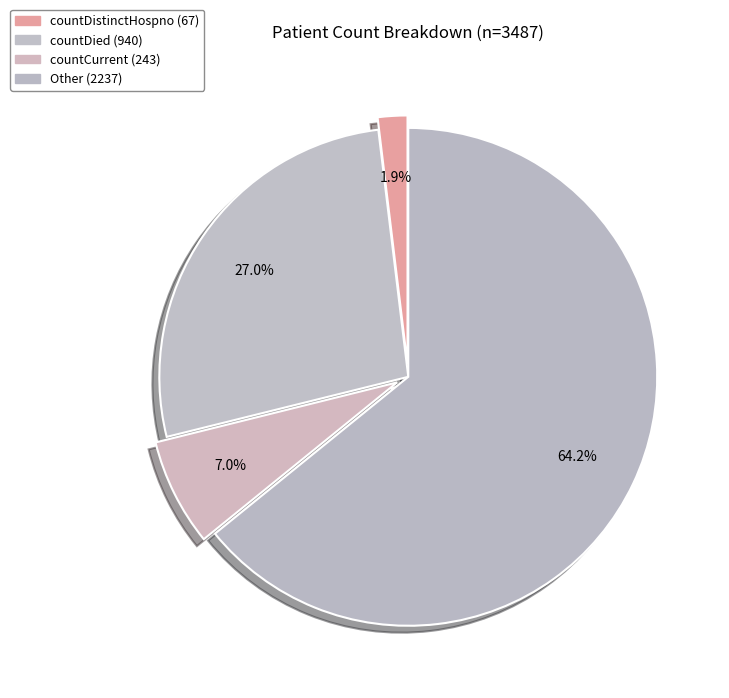

How many slices are in this pie chart?

4